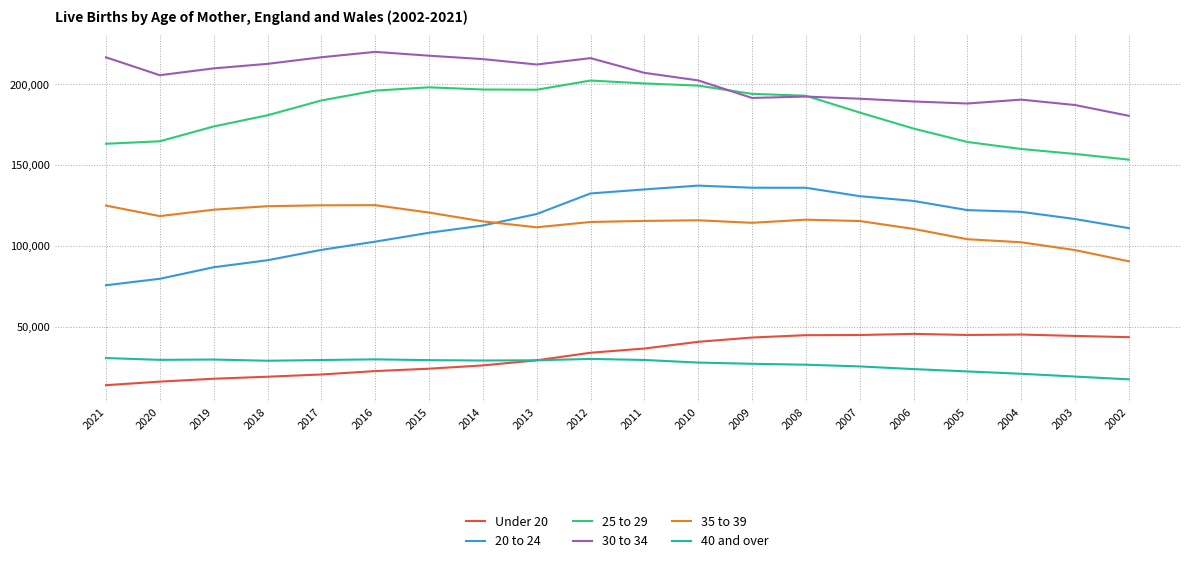

Which series has the largest total across all categories?

30 to 34